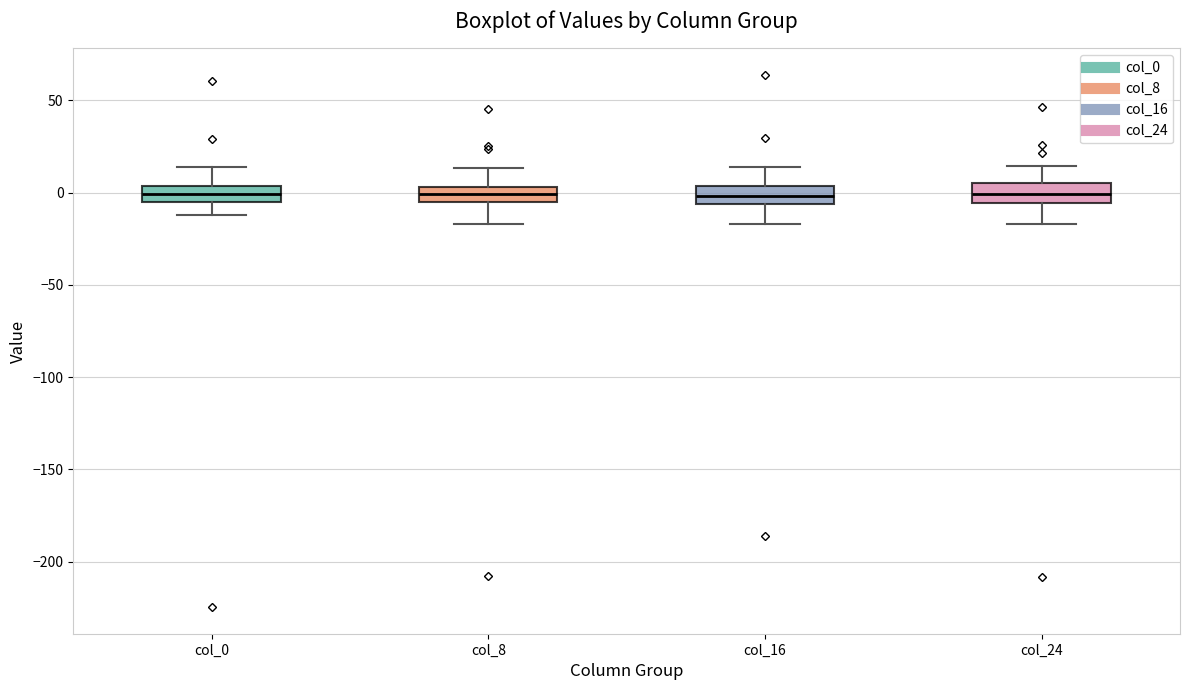

Reading left to right, transcribe this box plot: for each box, give where its median line is, the range the box spans, and where its two whiskers end, as read against the y-axis. The values are not printed on the chart, so give them approximately, as read against the axis.

col_0: median 0, box -5 to 5, whiskers -10 to 15
col_8: median 0, box -5 to 5, whiskers -15 to 15
col_16: median 0, box -5 to 5, whiskers -15 to 15
col_24: median 0, box -5 to 5, whiskers -15 to 15